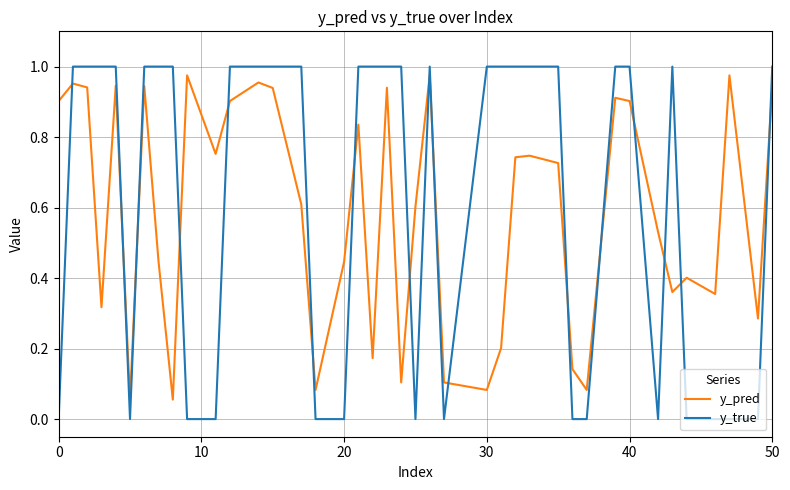

How many interior local peaks does the y_pred series have?

12